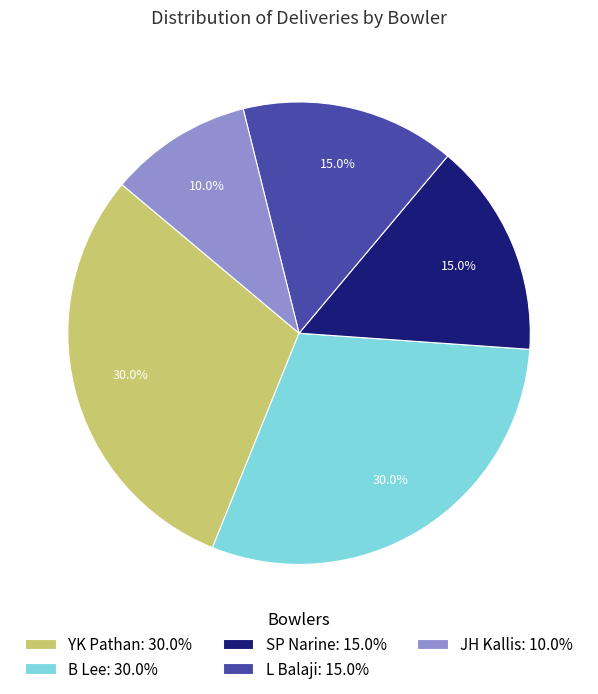

Which slice is the smallest?

JH Kallis: 10.0%